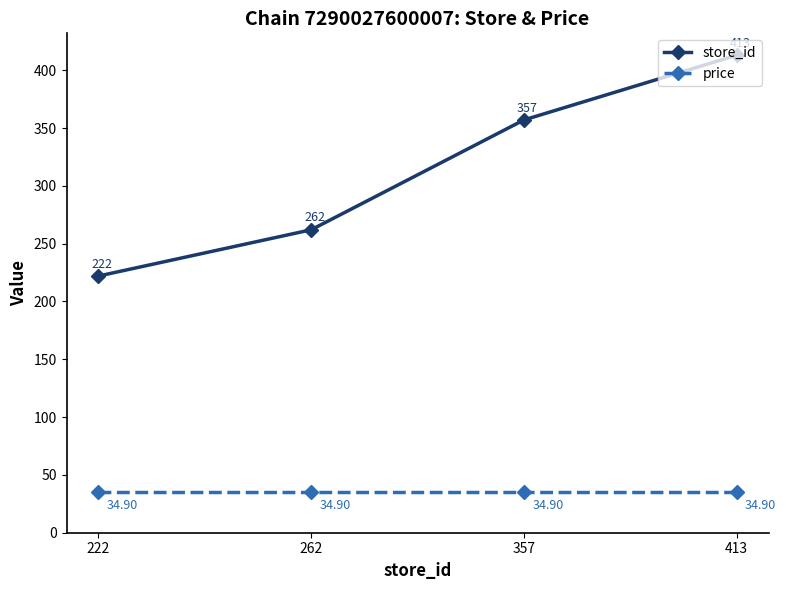

What is the value of the price point at the 4th from the left?

34.9